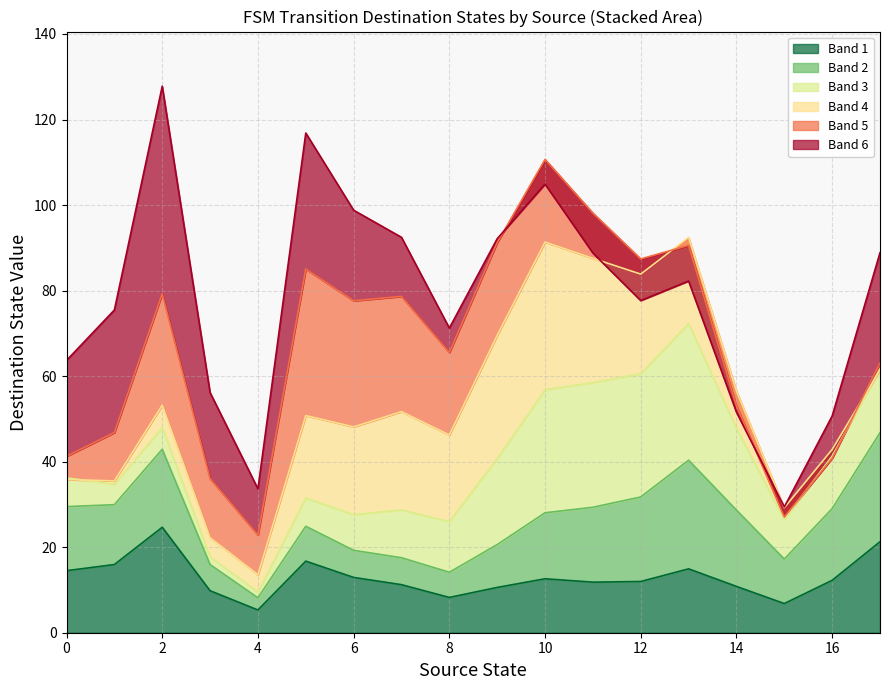

What is the maximum value for source_state?

17